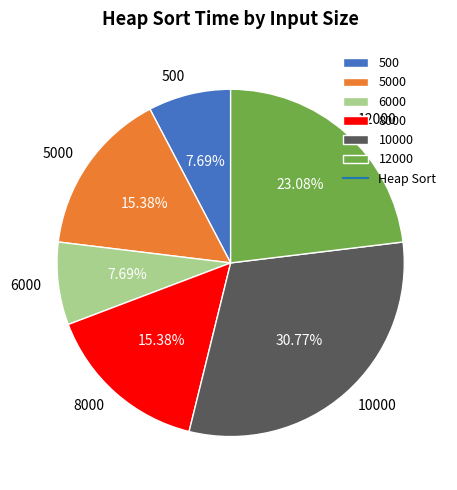

Is there any slice that represents more than half of the pie?

No